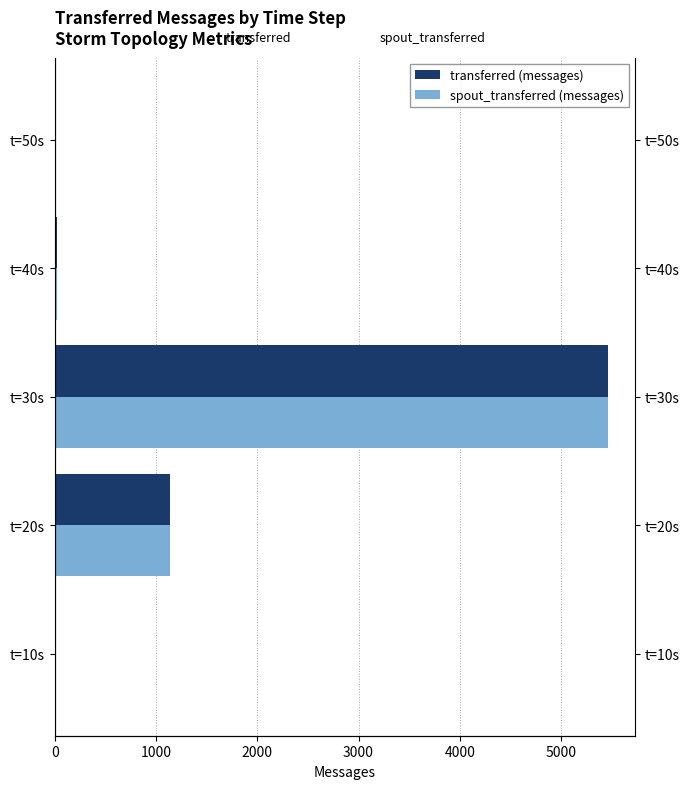

List the series in order of their peak value, lowest first.

transferred (messages), spout_transferred (messages)